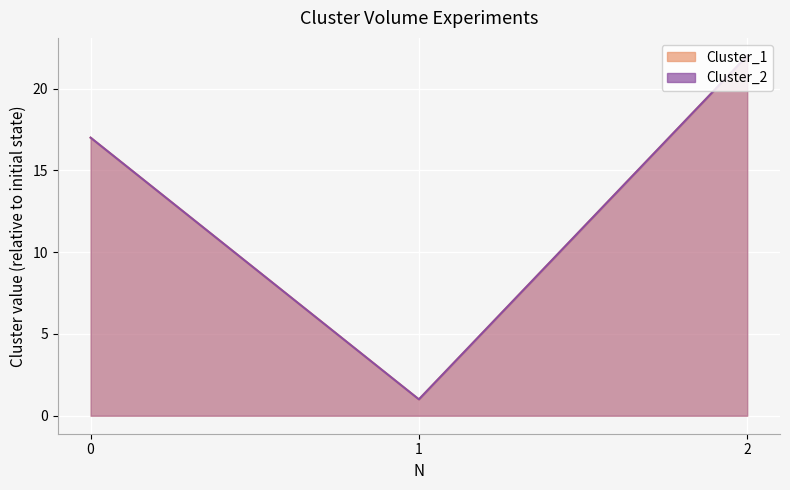

Reading left to right, what are all the values shown in this chart?

Cluster_1: 17	1	22
Cluster_2: 17	1	22